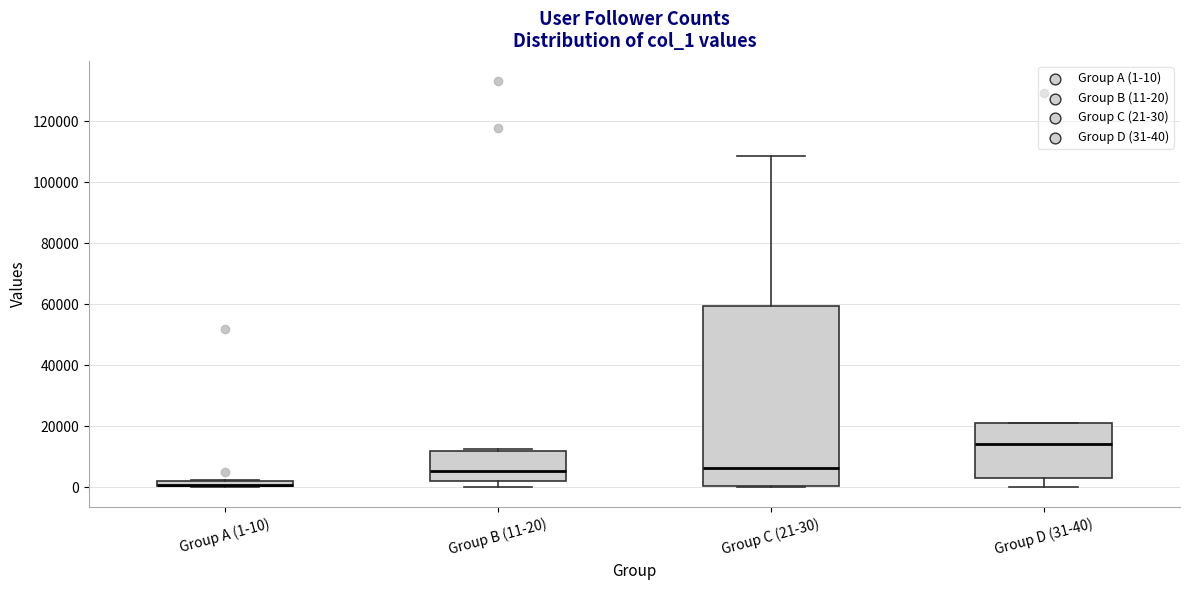

Where does the median line of the box for Group C (21-30) sit on the y-axis? The values are not printed on the chart, so give them approximately, as read against the axis.

6000